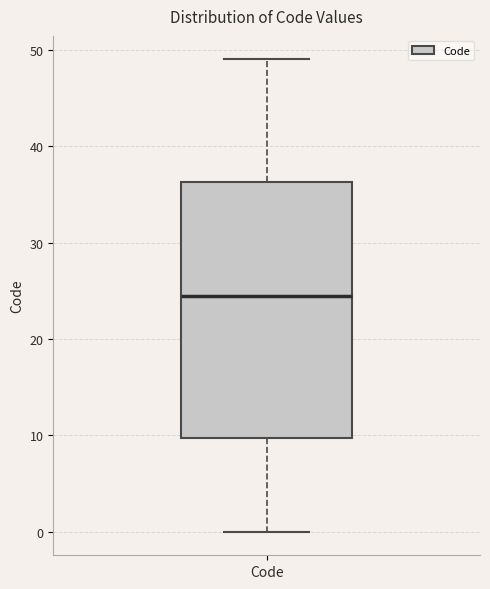

Where does the upper whisker of the box for Code end on the y-axis? The values are not printed on the chart, so give them approximately, as read against the axis.

49